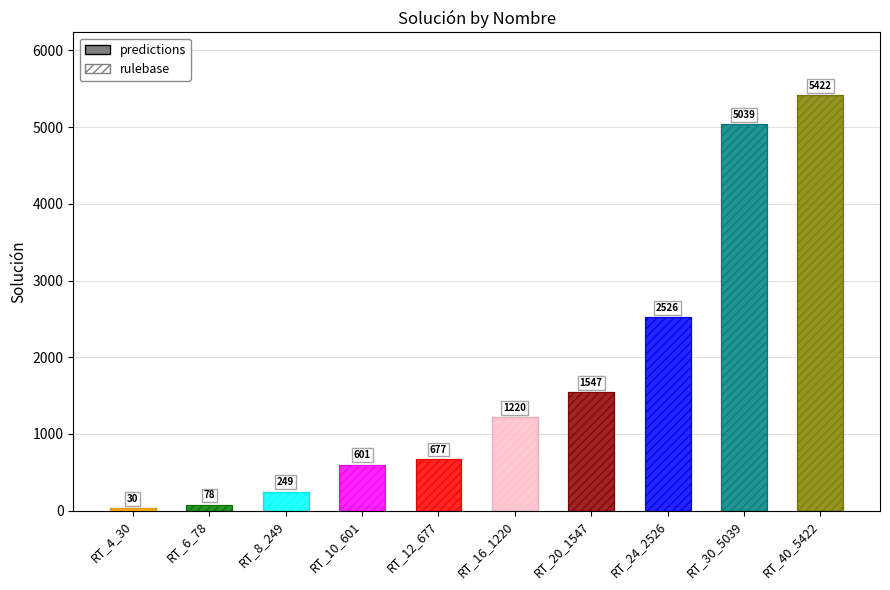

True or false: the data shows 928 at RT_20_1547.

False